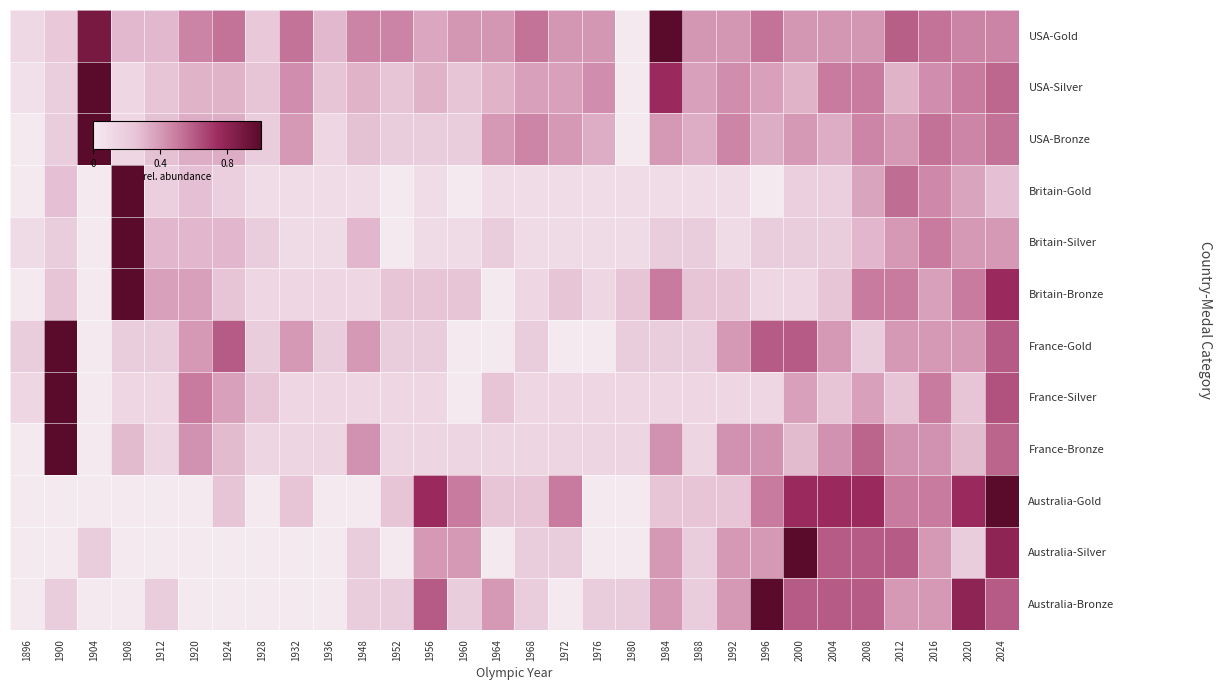

At how many categories does at least one series exceed 0?

30